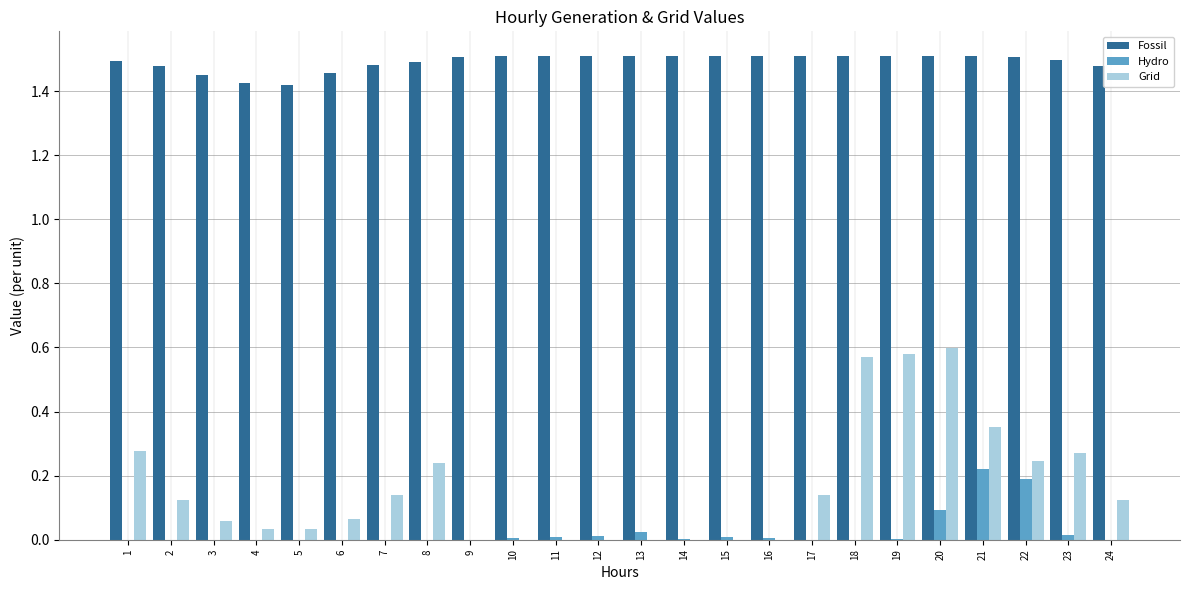

Which series has the widest spread of values?

Grid